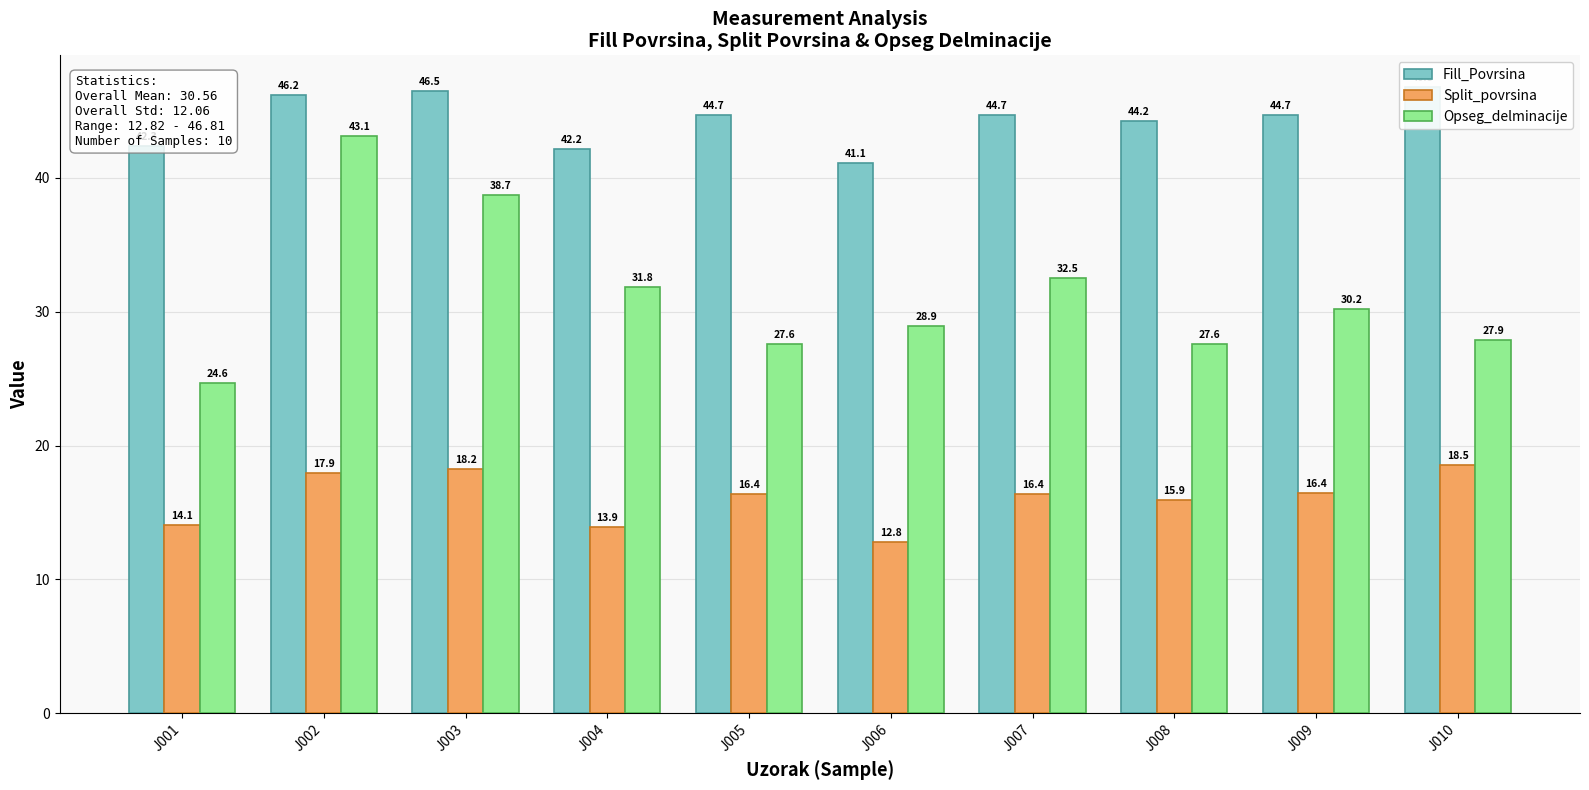

Which series has the largest total across all categories?

Fill_Povrsina